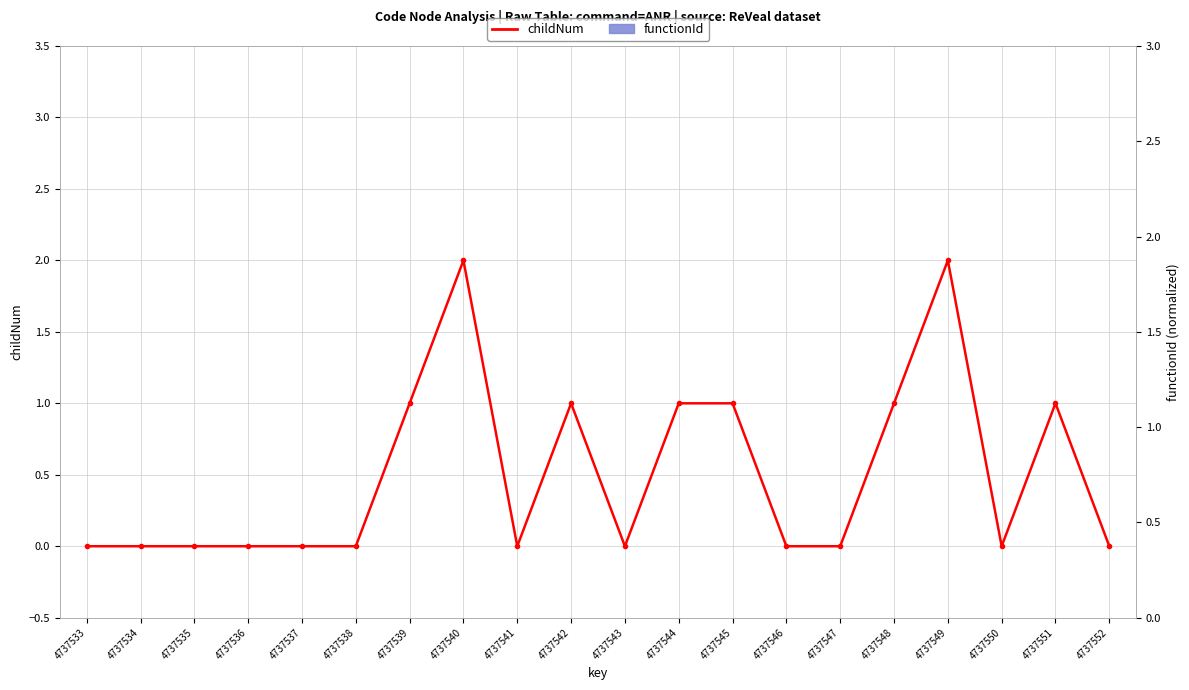

What are all the series names shown in the legend?

childNum, functionId